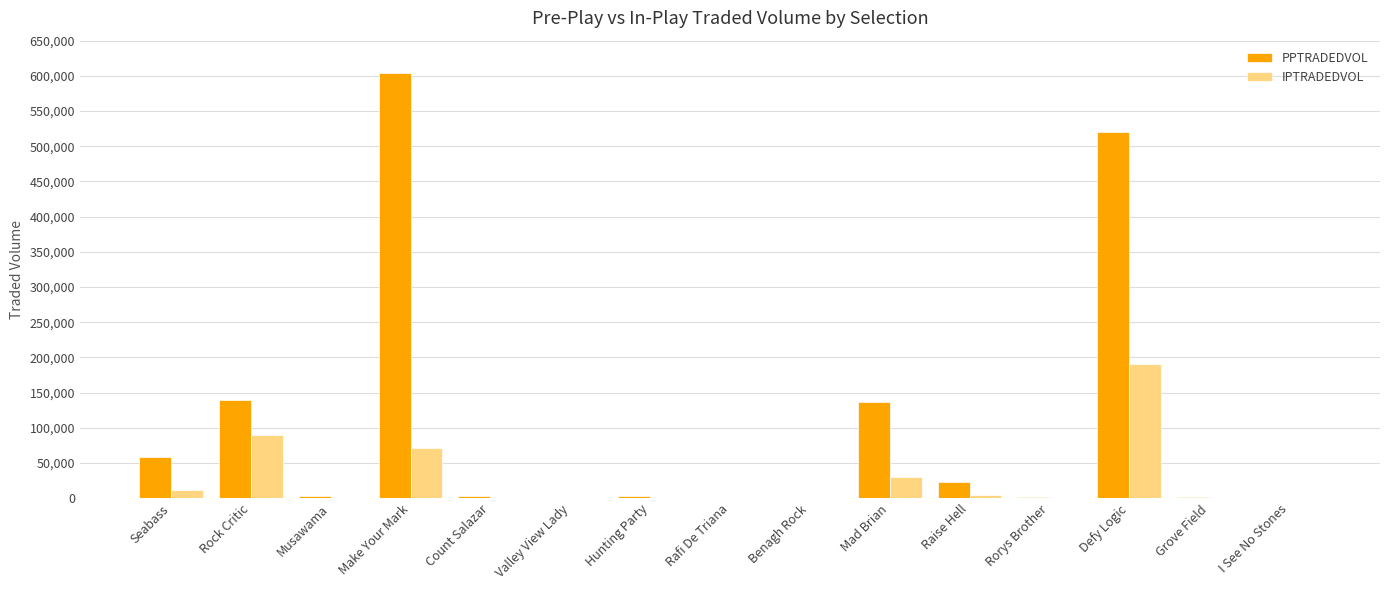

Which series has the largest total across all categories?

PPTRADEDVOL